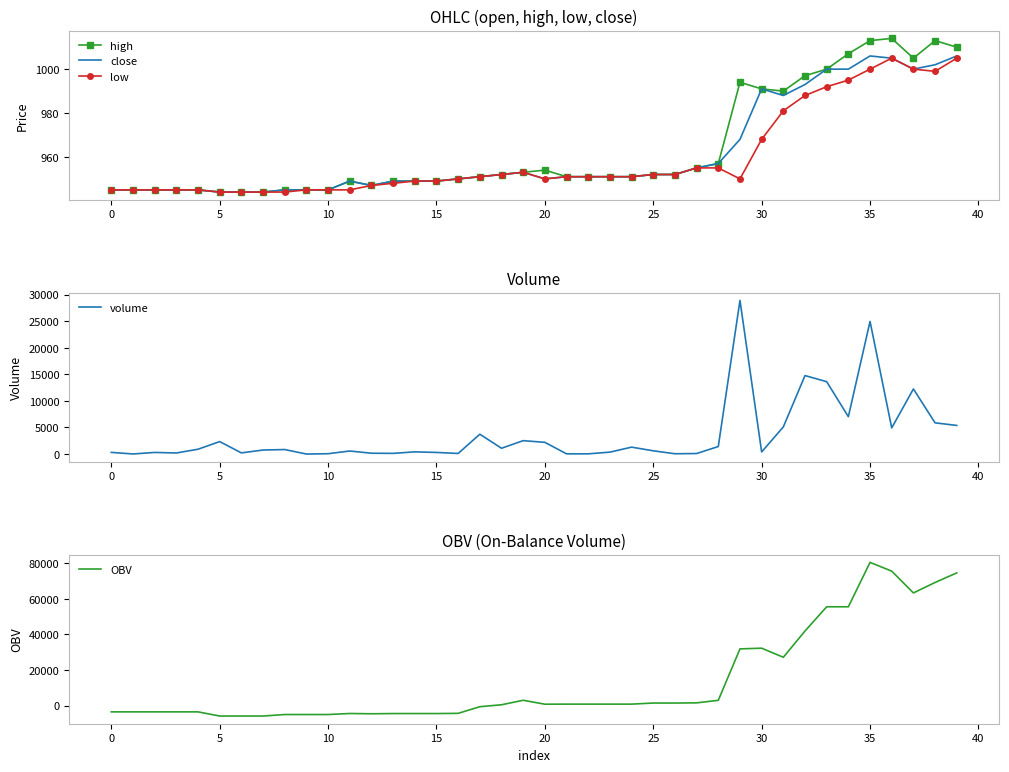

In low, how many points are higher than both neighbors (excluding endpoints)?

2